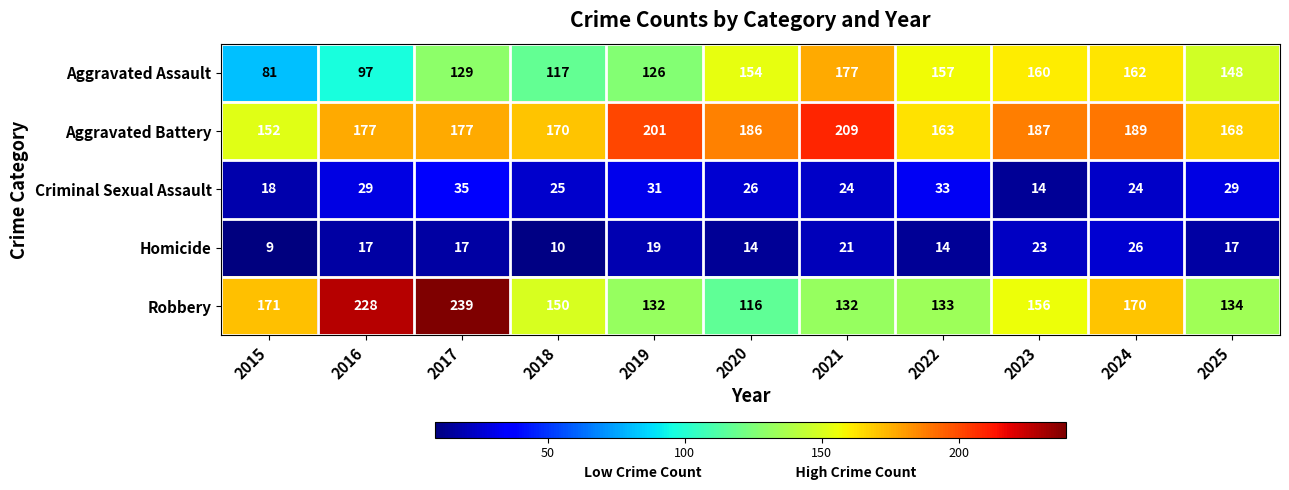

What is the average value of the Aggravated Battery series?

180